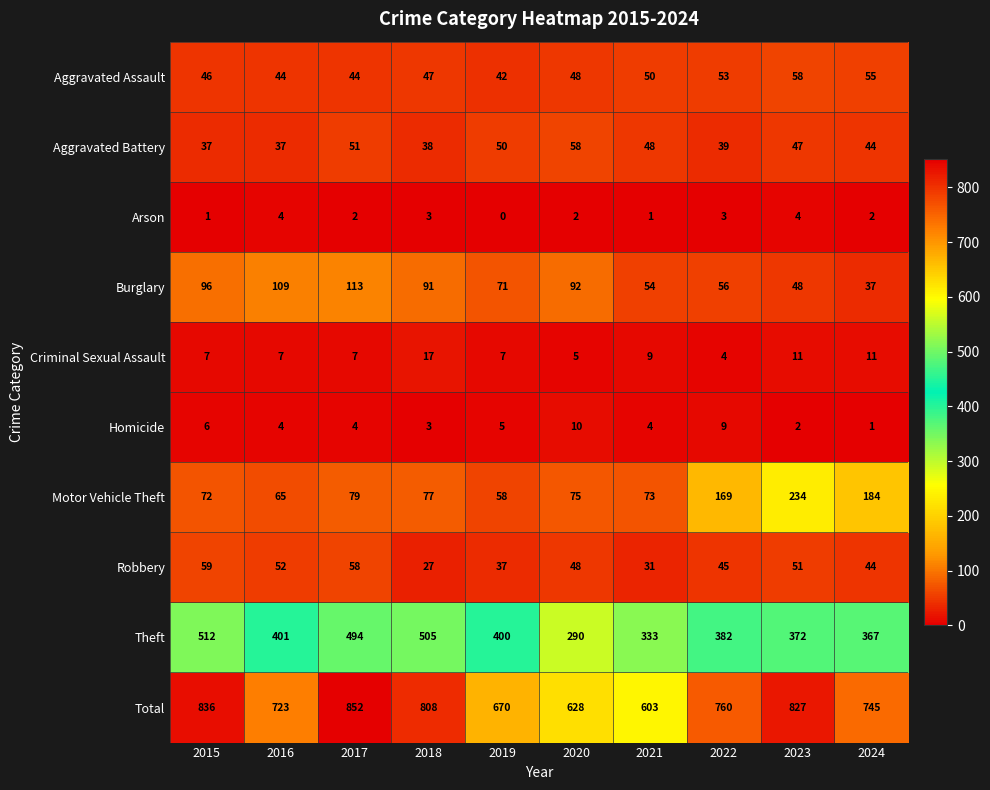

Which series has the widest spread of values?

Total